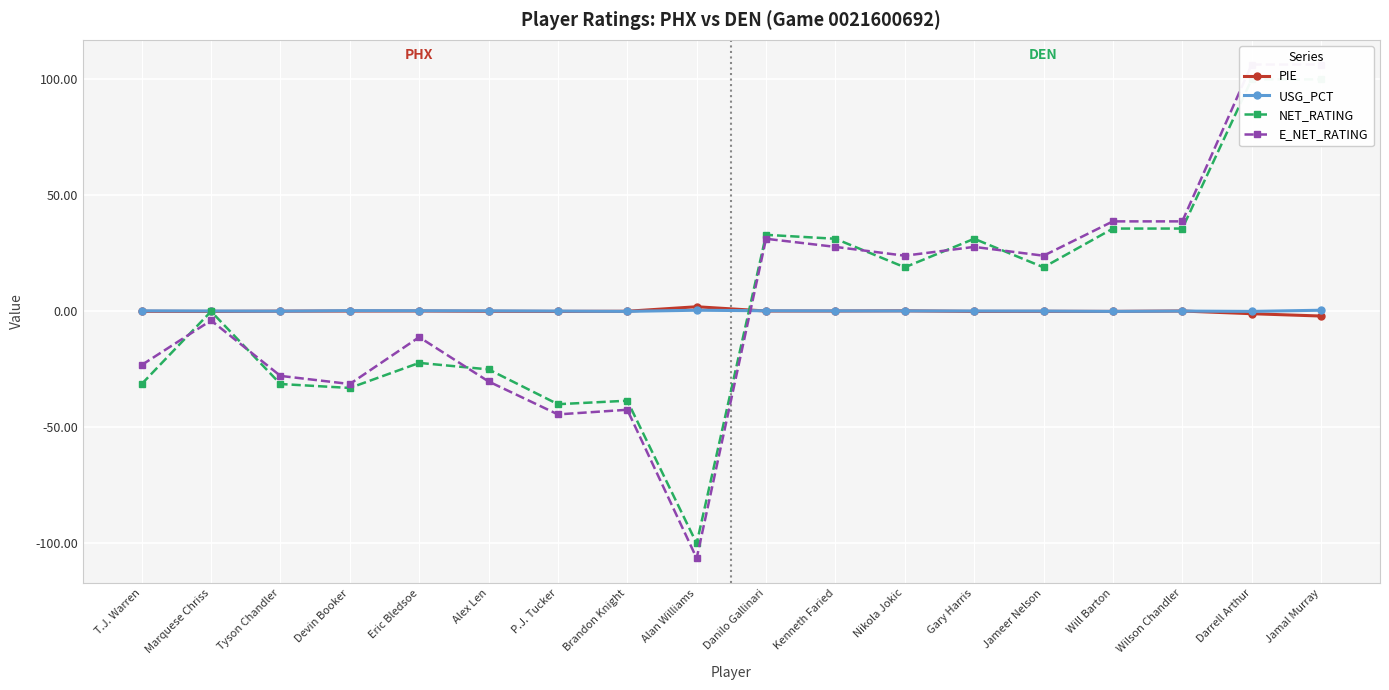

What is the value of the NET_RATING point at the 17th from the left?

100.0